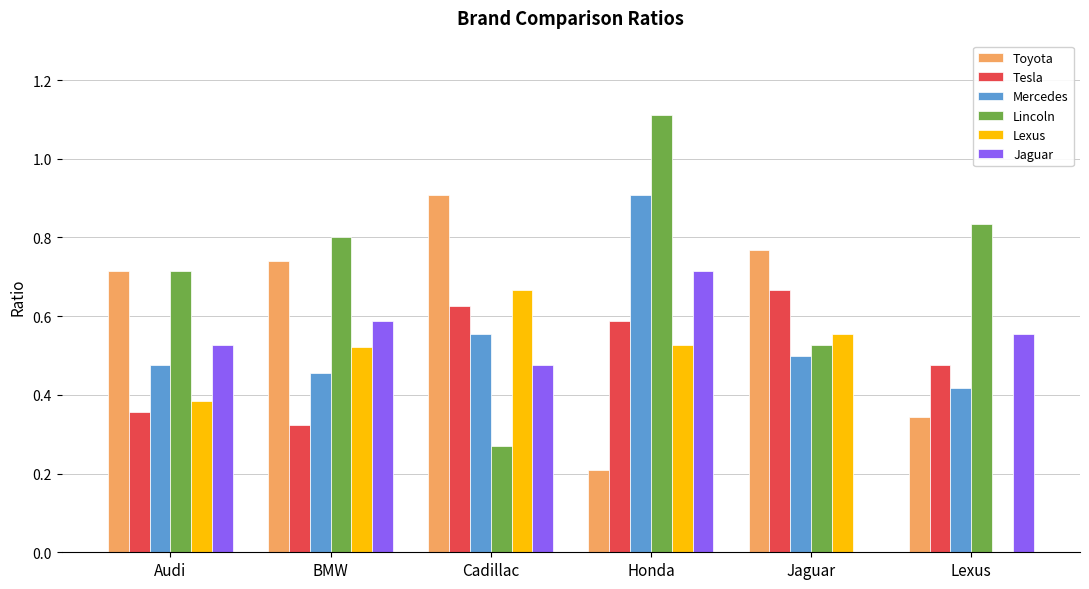

What is the sum of all Lincoln values?

4.3